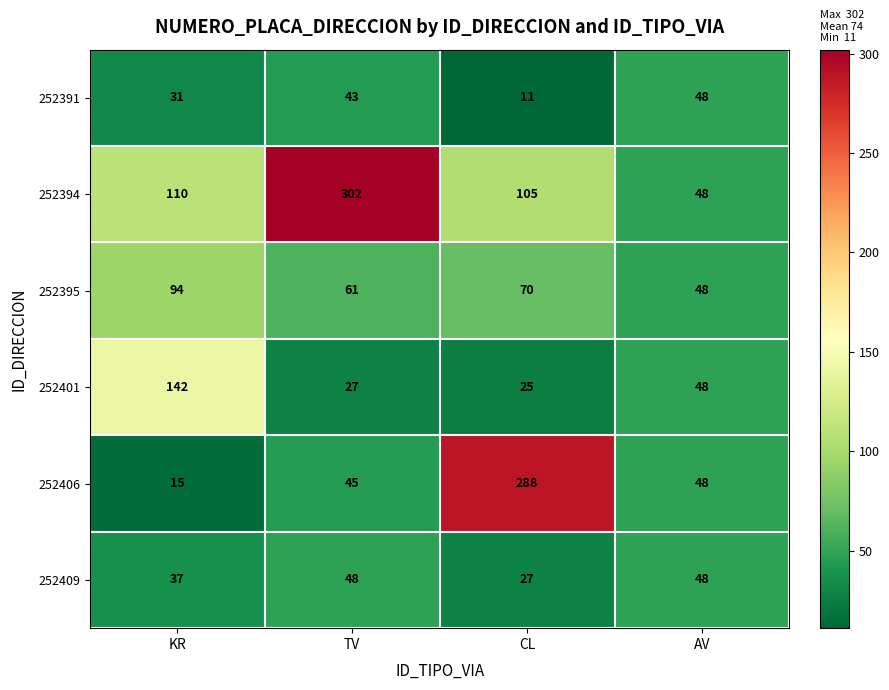

Which series has the largest total across all categories?

252394